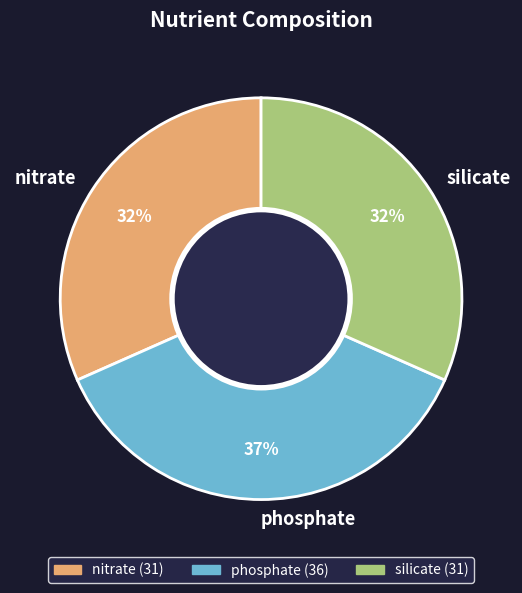

True or false: phosphate accounts for 37% of the total.

True